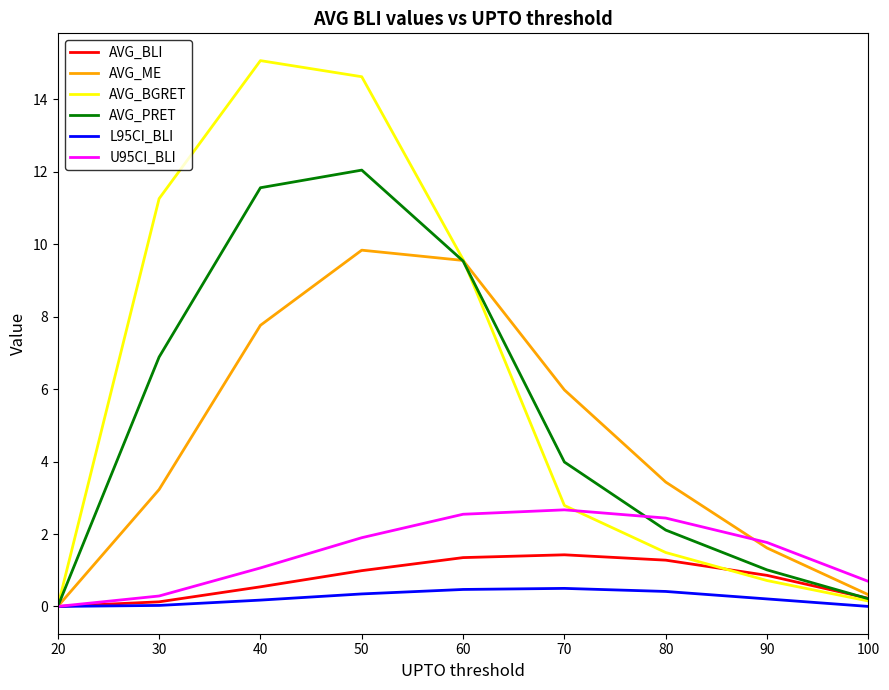

How many lines are shown in the chart?

6